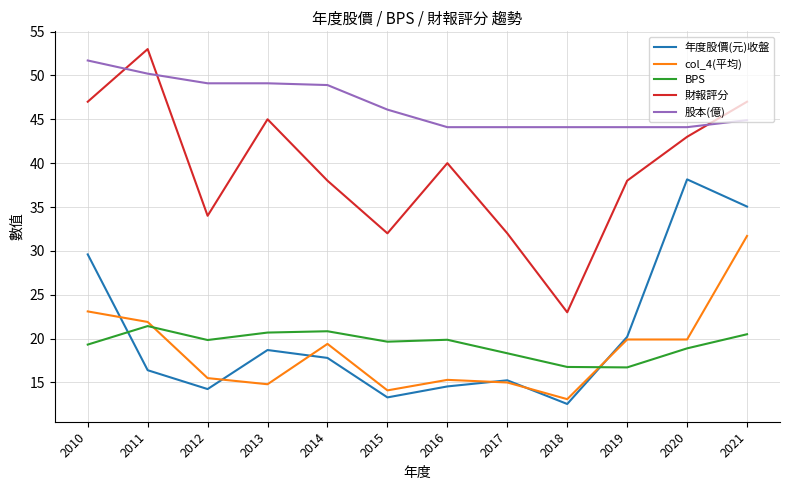

True or false: 股本(億) and col_4(平均) cross at least once.

False